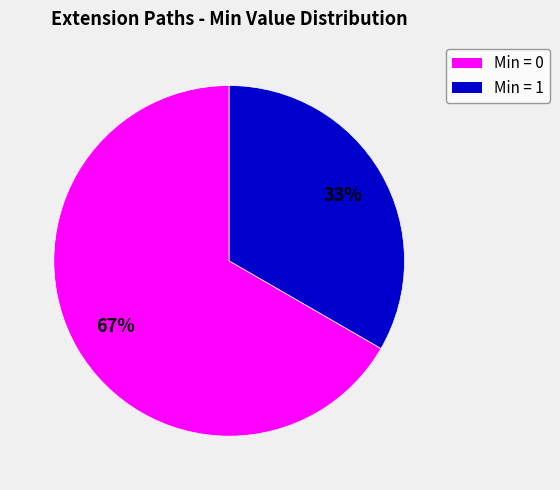

To the nearest percent, what is the average slice percentage?

50%